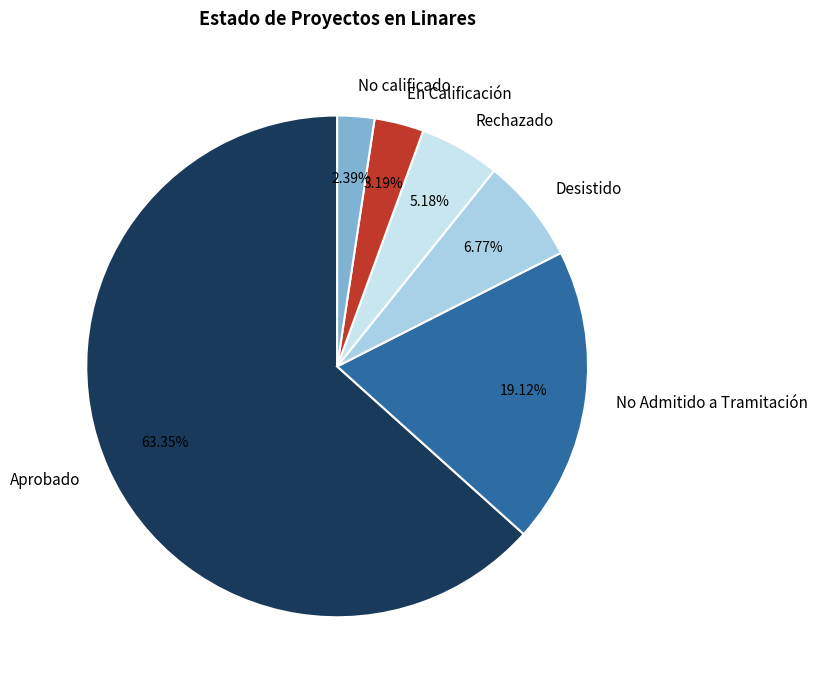

Is there a majority slice in this chart?

Yes